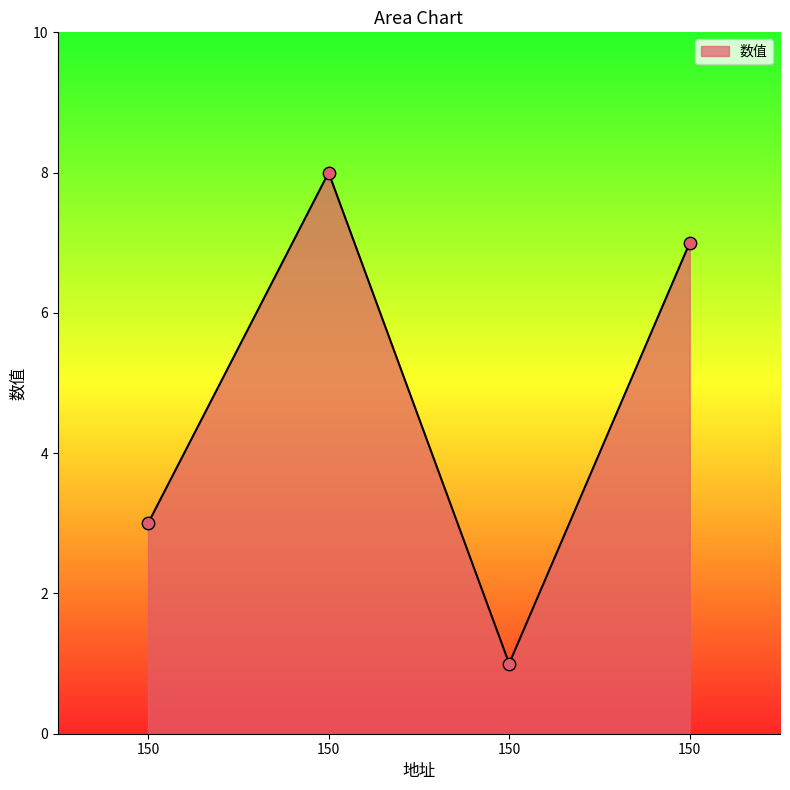

What is the ratio of the value at 150 to the value at 150?

7.0